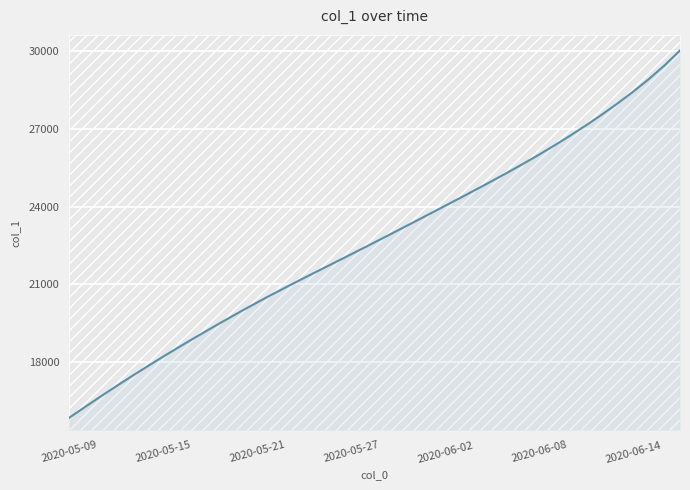

Which category has the lowest value across all series?

2020-05-09